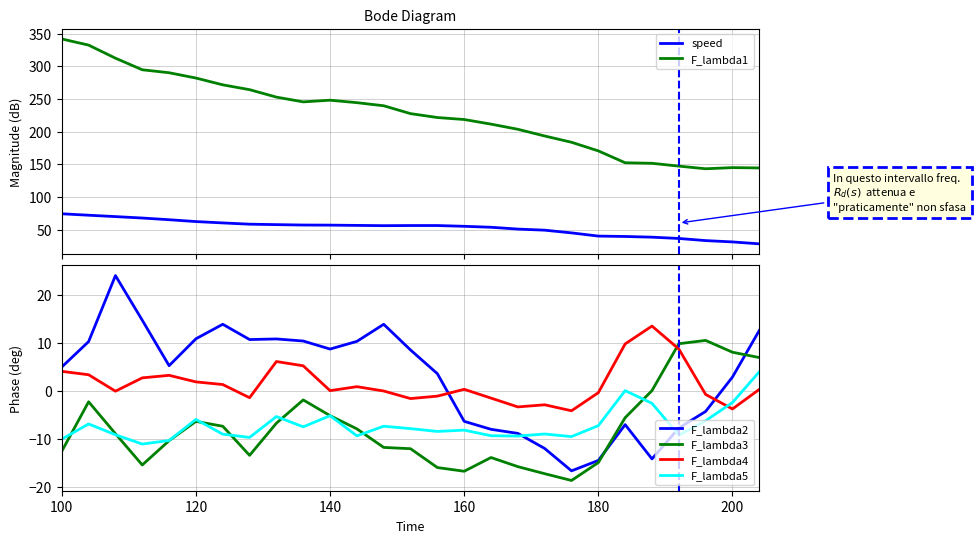

True or false: F_lambda1 and speed intersect in this chart.

False